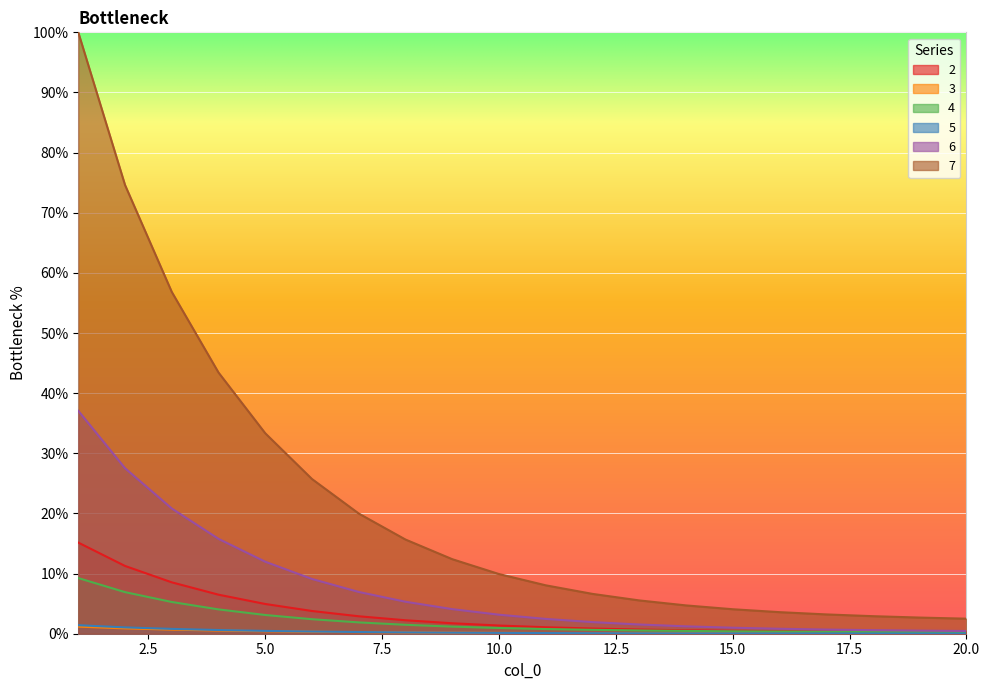

Which series has the widest spread of values?

7